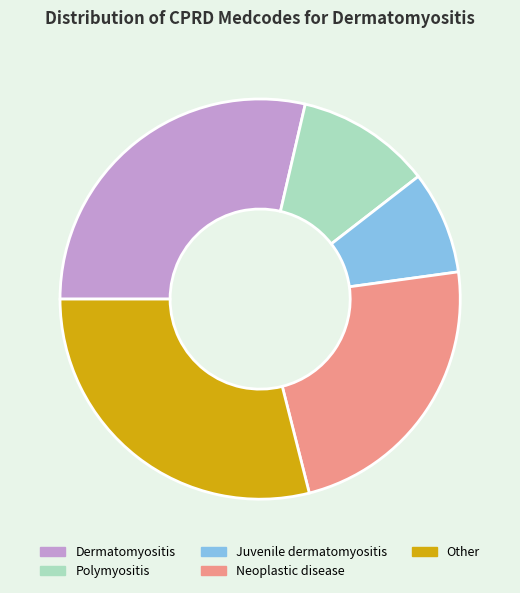

Which slice is the smallest?

Juvenile dermatomyositis